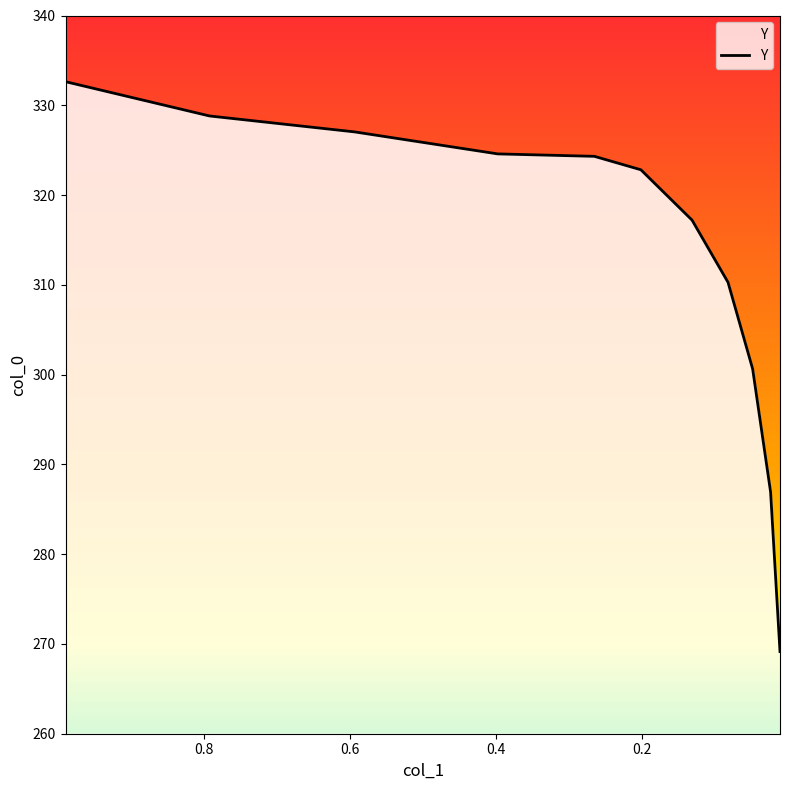

What position from the right is 0.397?

8